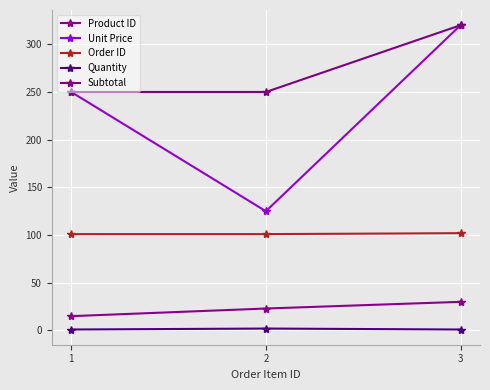

At which category is the sum across all series the highest?

3